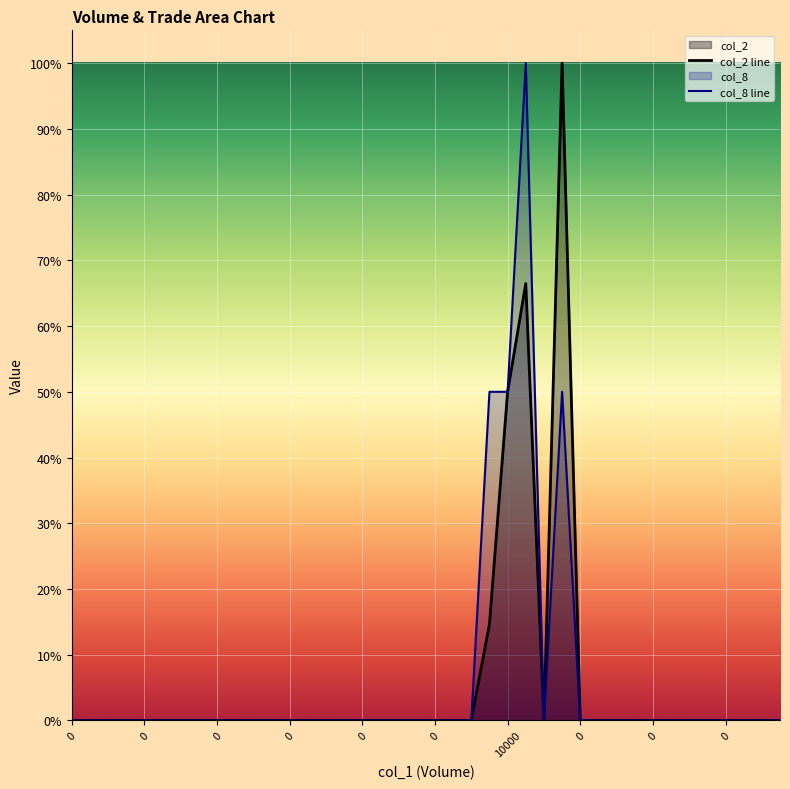

How many data points in col_2 line are above 0?

4